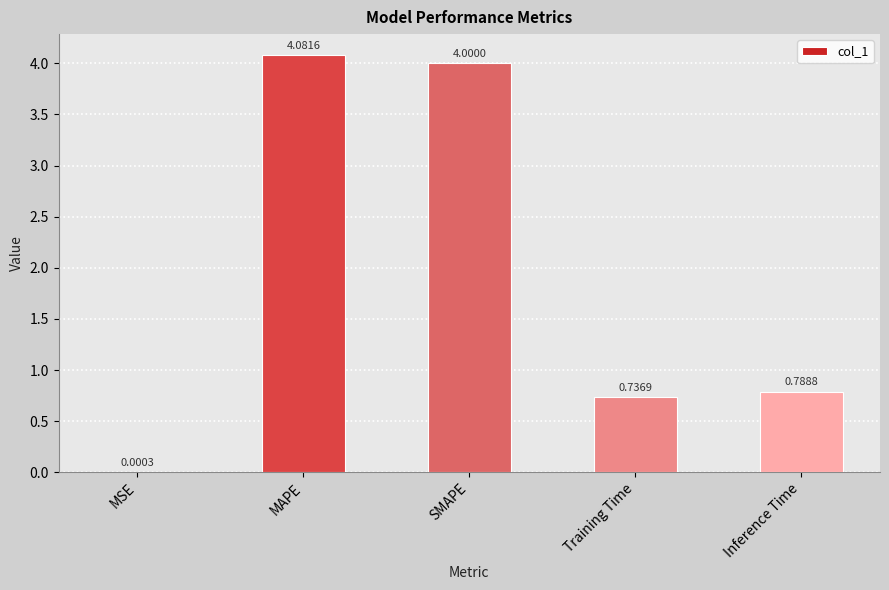

What is the sum of the values at SMAPE and MAPE?

8.1